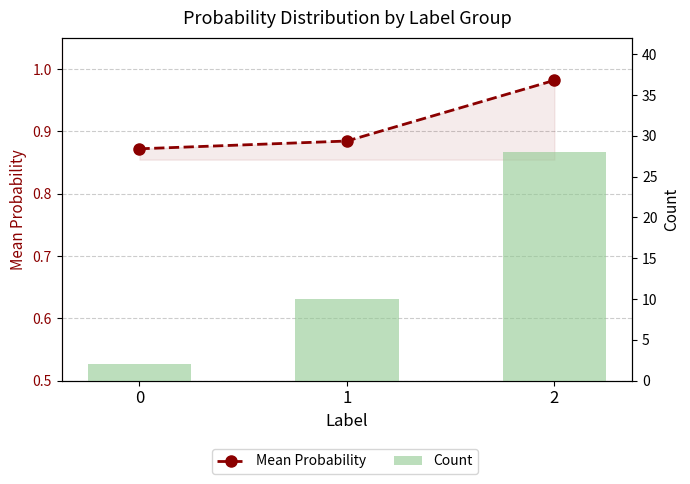

What are all the series names shown in the legend?

Mean Probability, Count